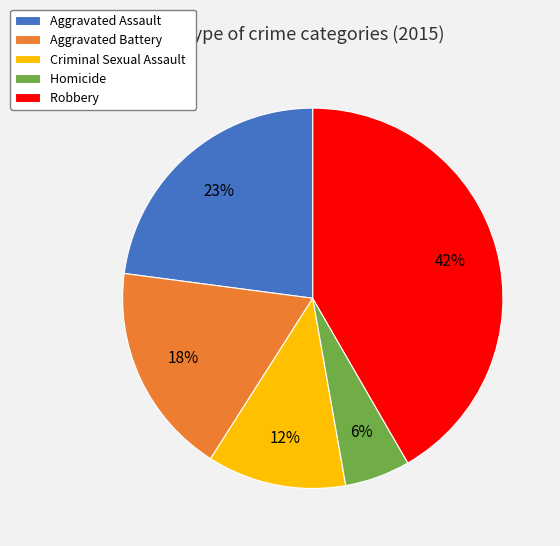

Which has a higher value, Criminal Sexual Assault or Aggravated Battery?

Aggravated Battery